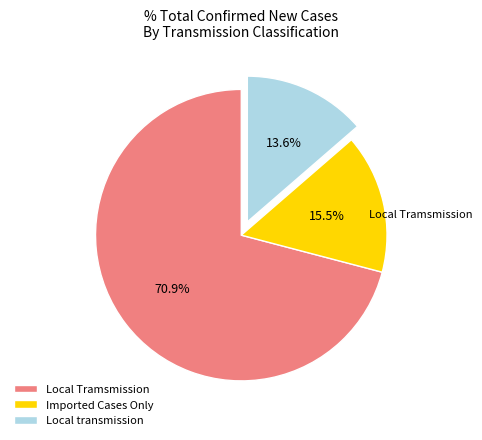

What is the ratio of the value at Imported Cases Only to the value at Local transmission?

1.1